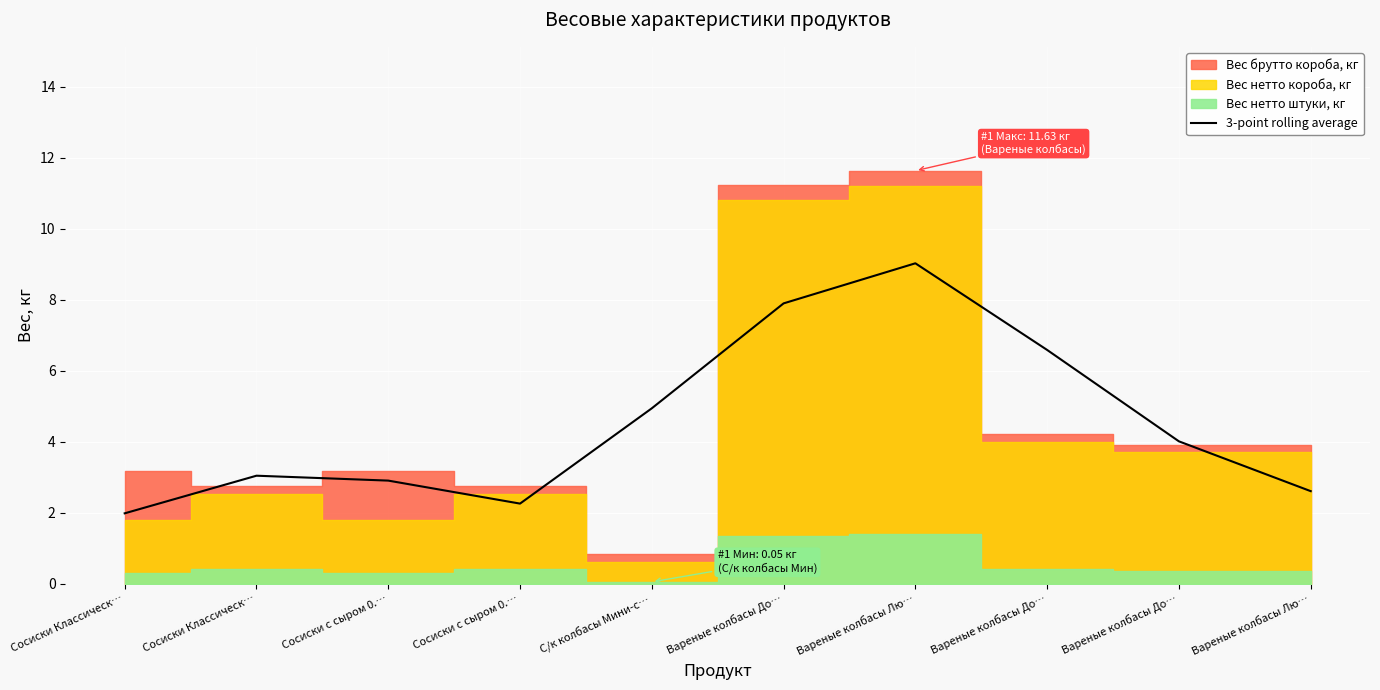

What is the ratio of the value at Сосиски Классическ… to the value at Вареные колбасы Лю…?

0.2